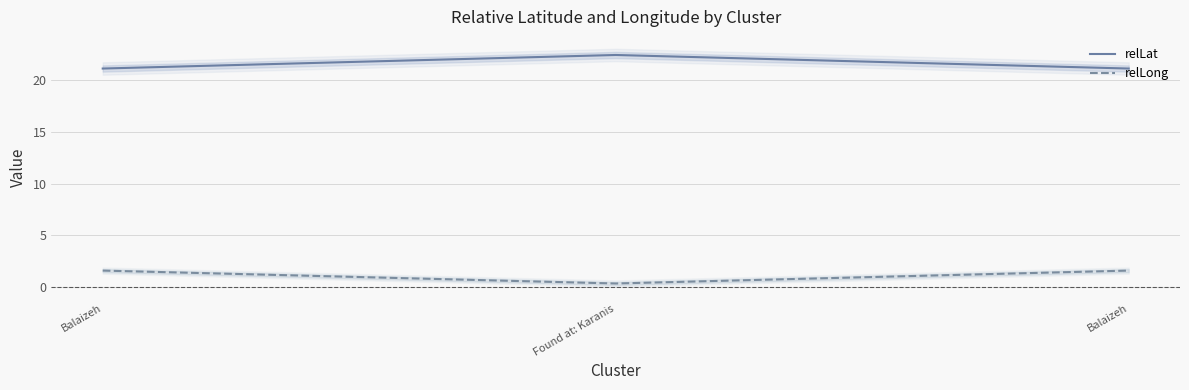

True or false: relLong has a value of 2.8 at Balaizeh.

False